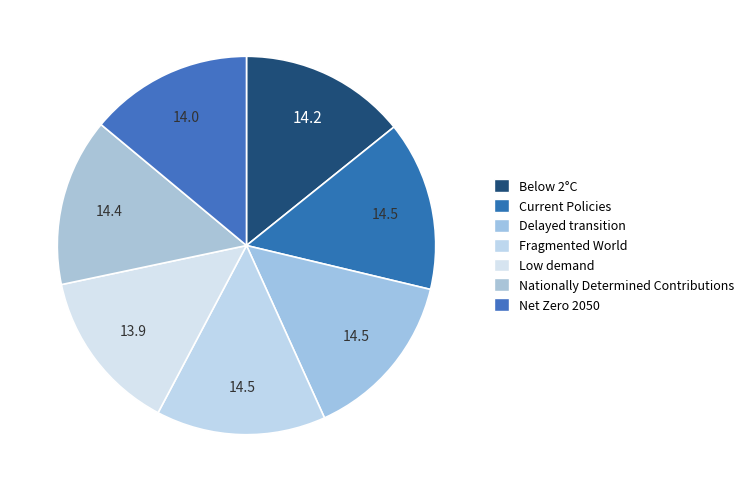

How many segments does this pie chart have?

7